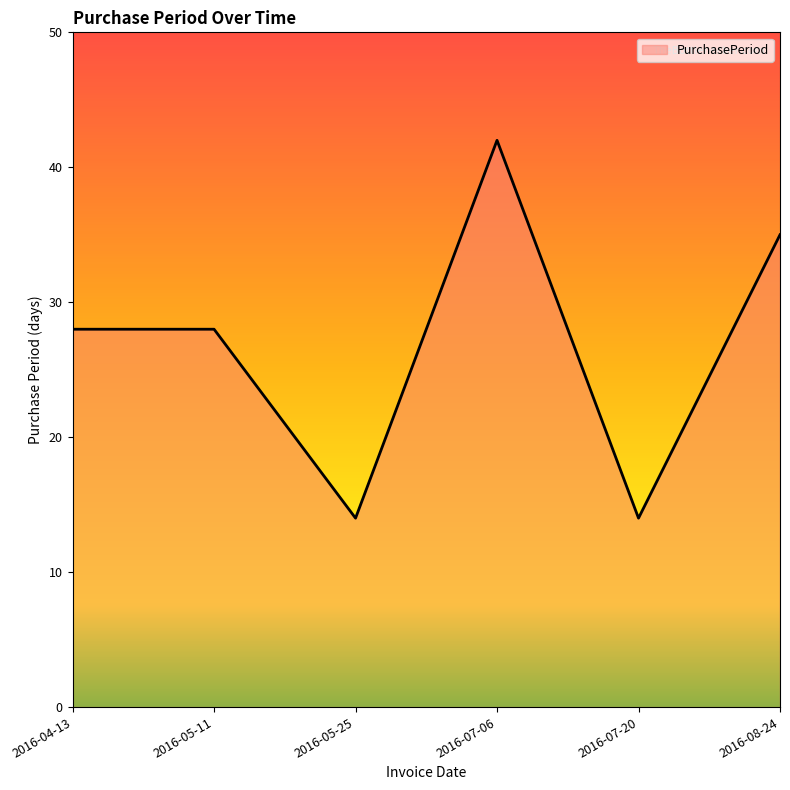

What position from the right is 2016-07-06?

3